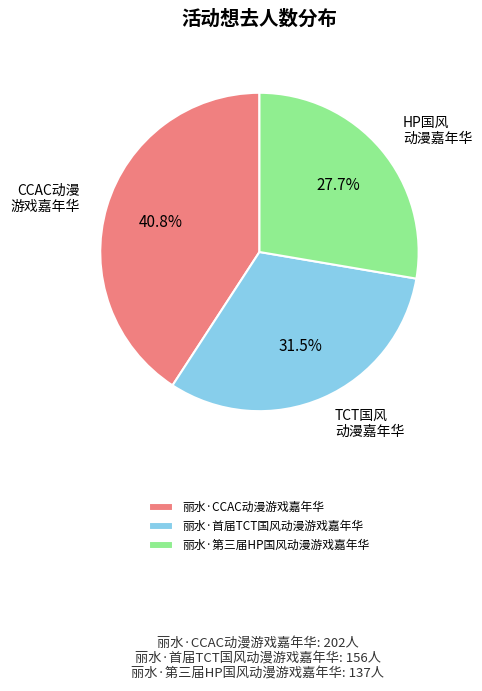

Which category has the biggest portion of the pie?

丽水·CCAC动漫游戏嘉年华